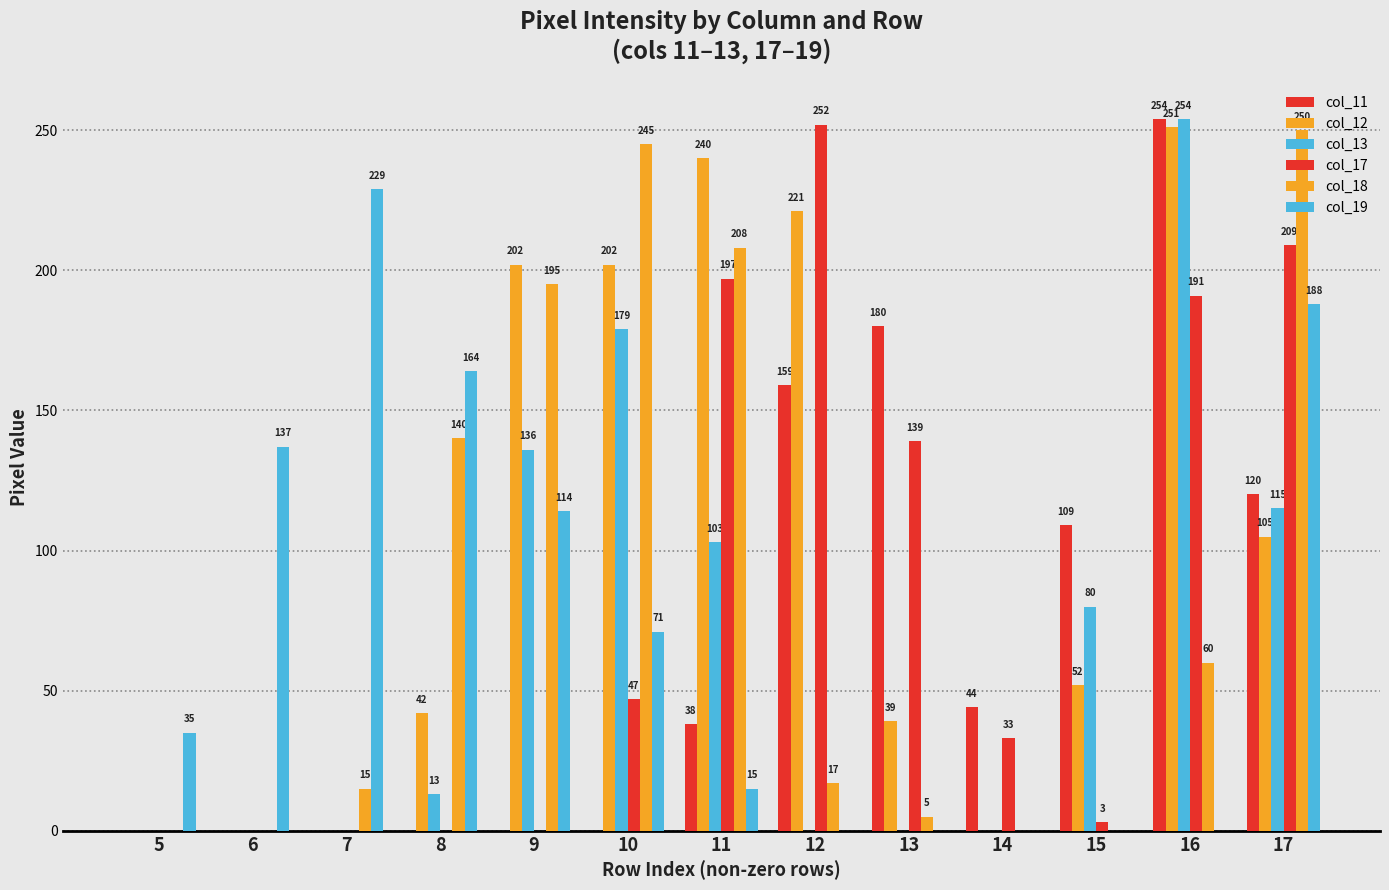

True or false: col_19 has a value of 164 at 8.

True